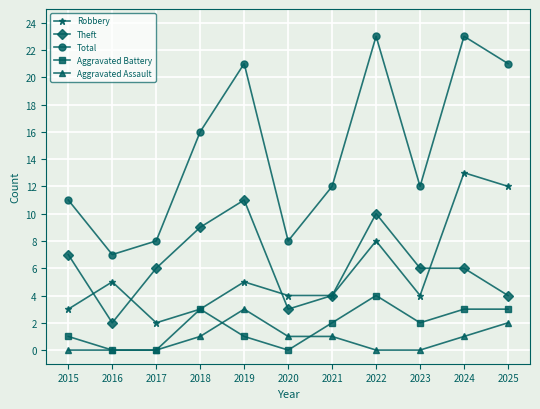

What is the total value across all series at 2025?

42